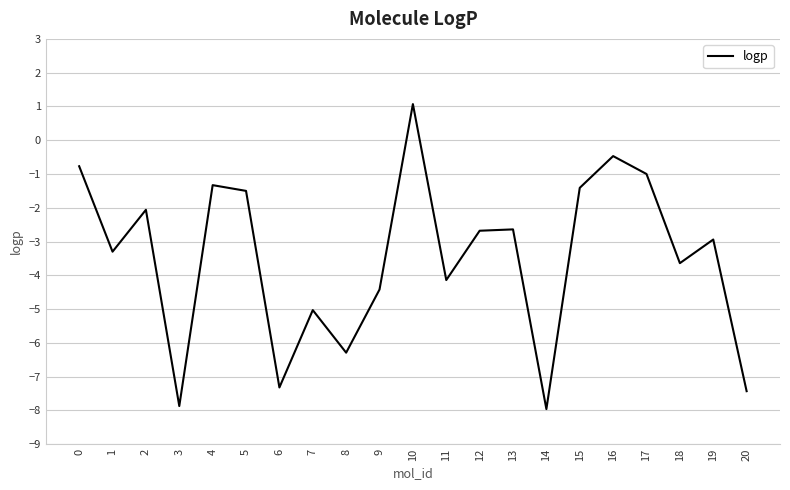

What is the difference between the second highest and minimum values?

7.5